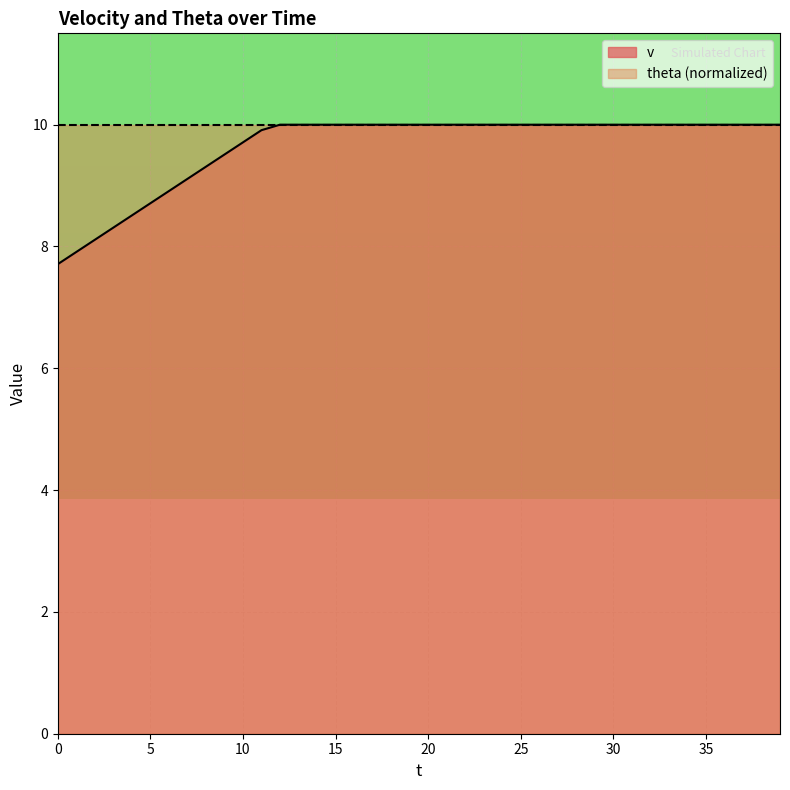

True or false: there are more than 2 points higher than both neighbors.

False